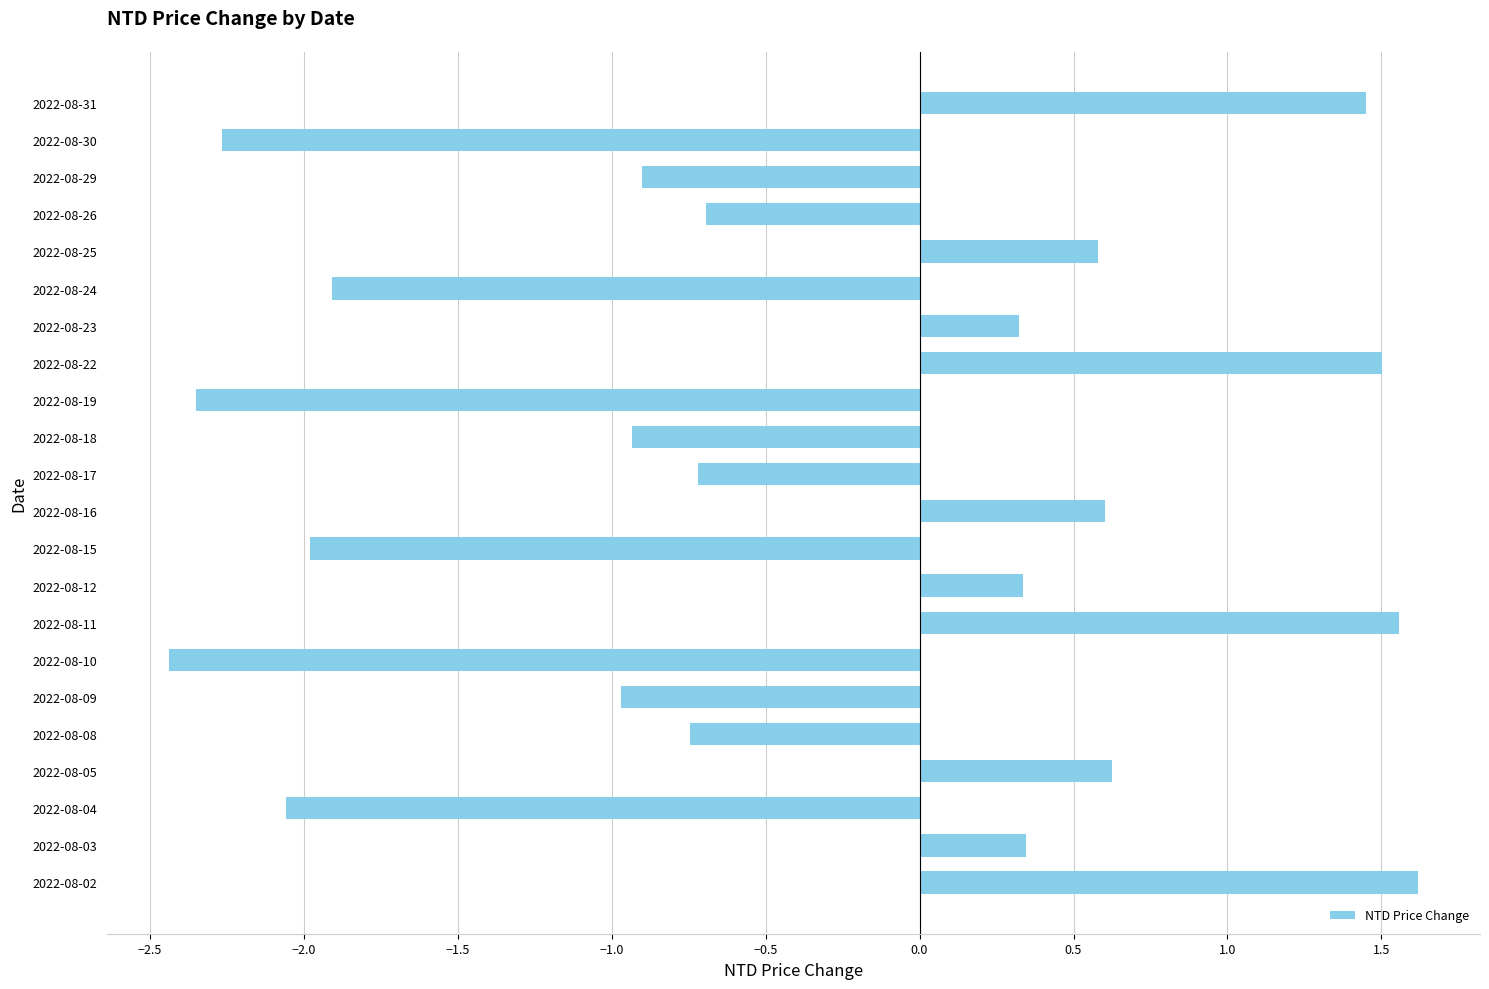

How many series are shown in this chart?

1